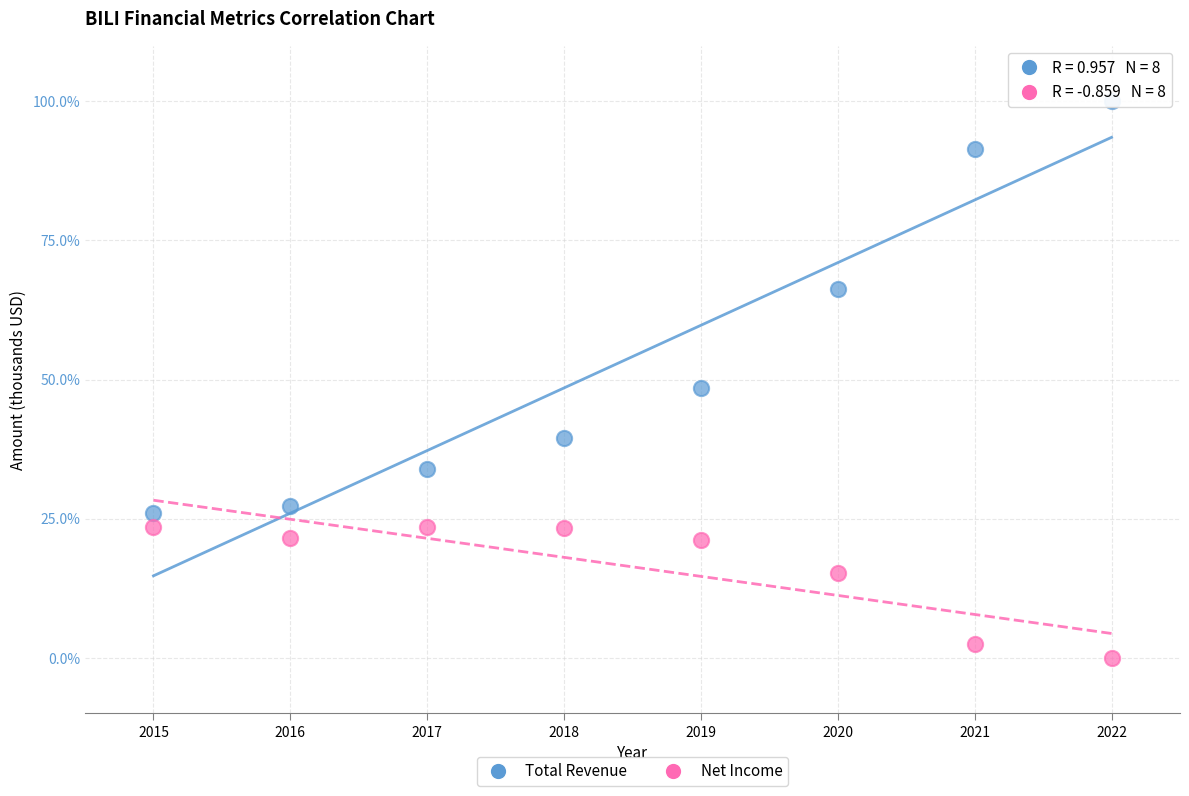

Across all data points, what is the range of Y values (max minus min)?

100.0